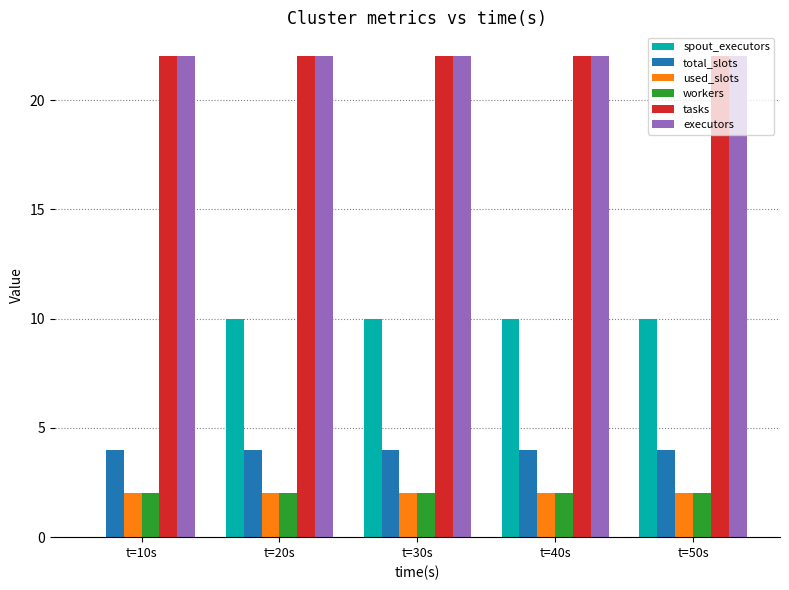

What is the sum of all executors values?

110